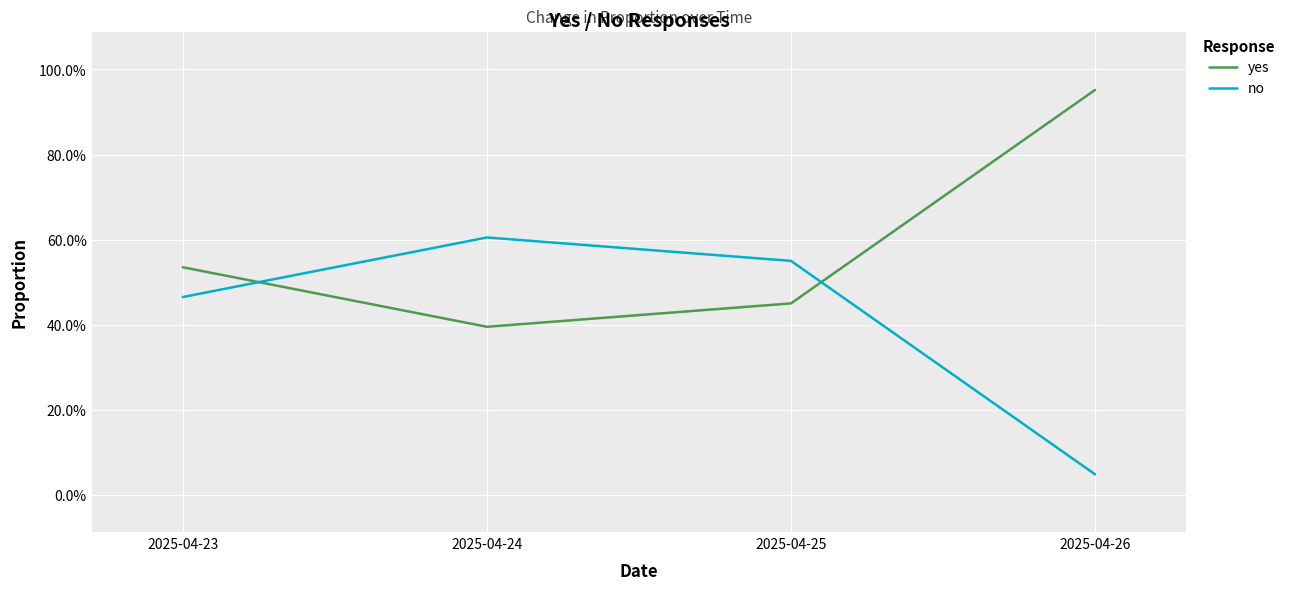

After their last crossing, which series has the higher values: no or yes?

yes